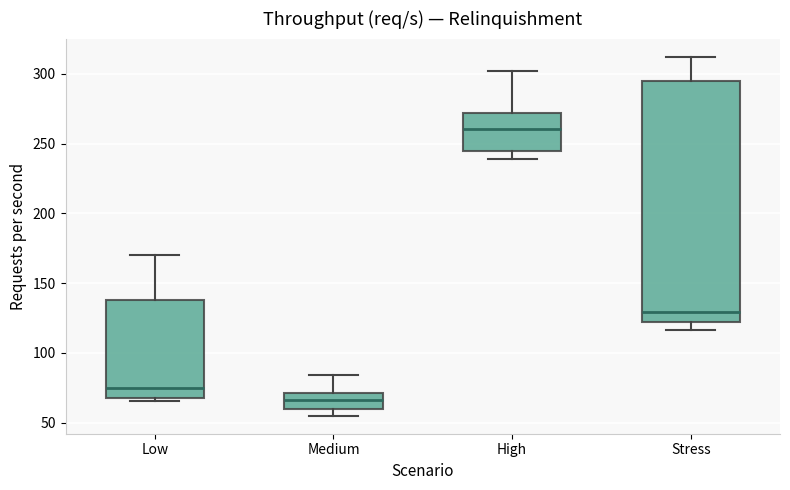

Comparing the boxes themselves (not the whiskers), which one is the tallest?

Stress